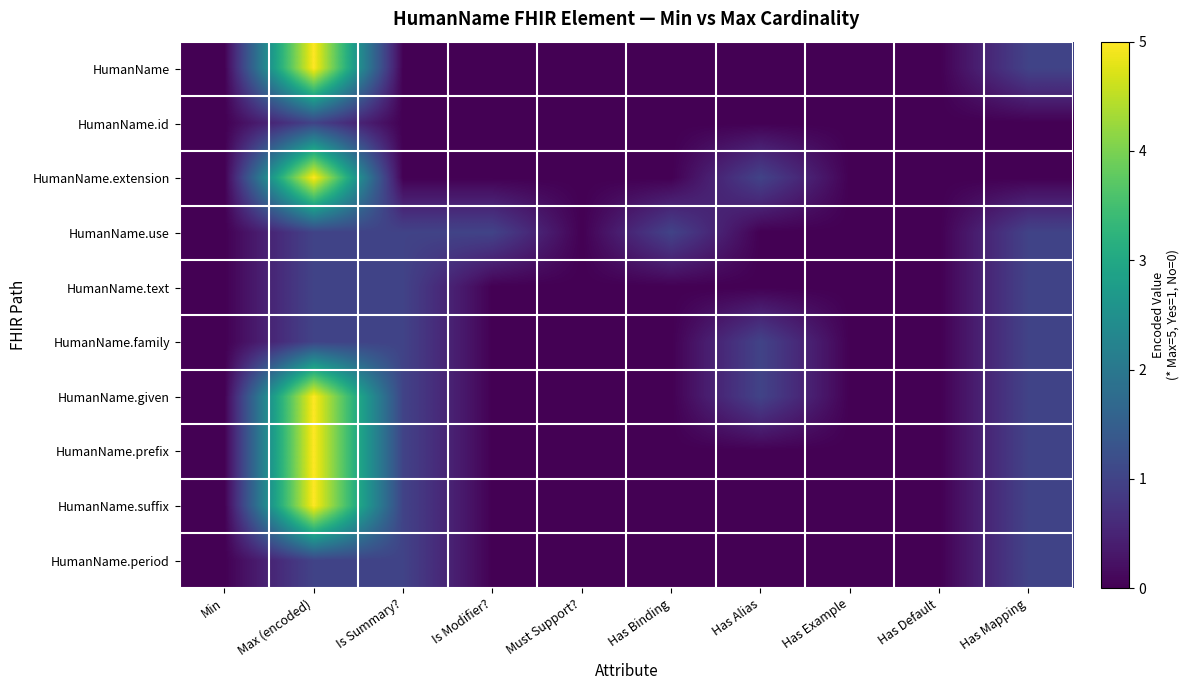

Which has a higher value, Min or Has Alias?

Min